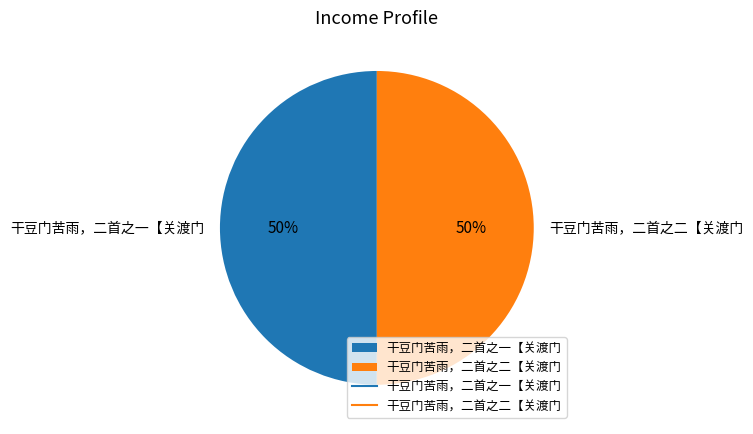

Count the number of slices in the pie.

2